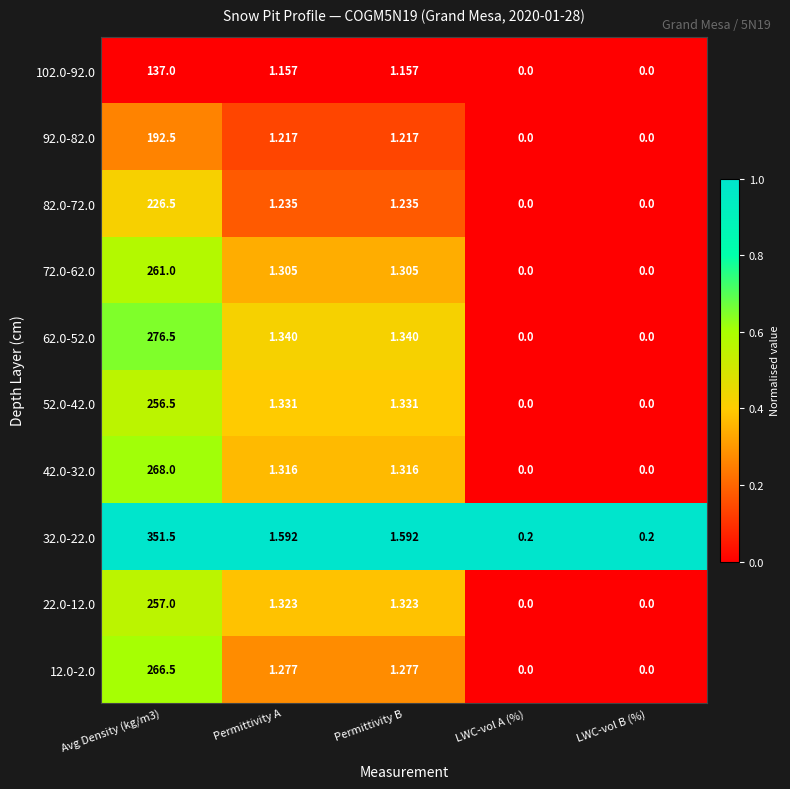

Is the value of 12.0-2.0 at Permittivity A greater than the value of 62.0-52.0 at Permittivity A?

No